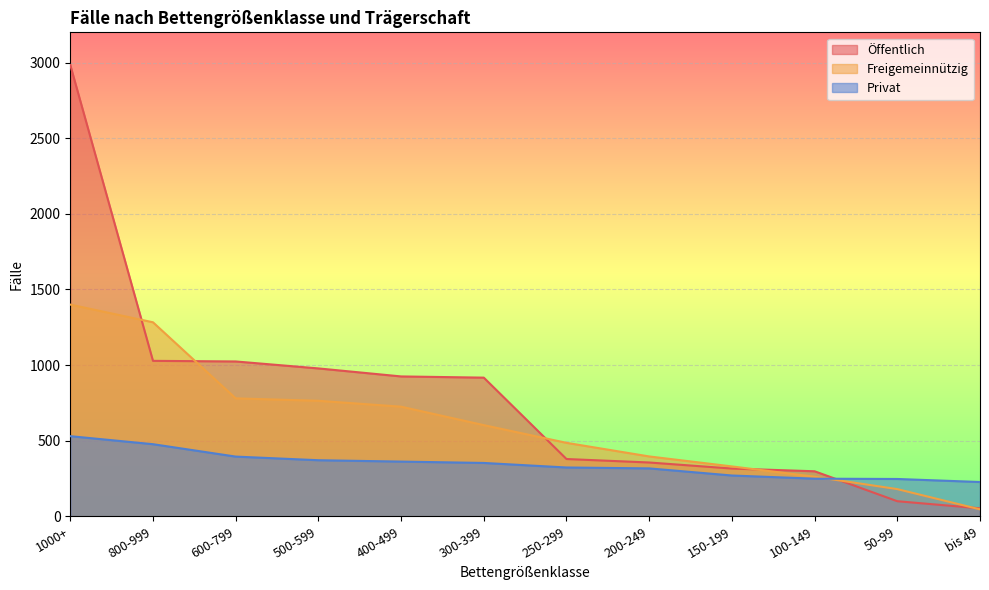

The Privat series shows 270 at 150-199. True or false?

True